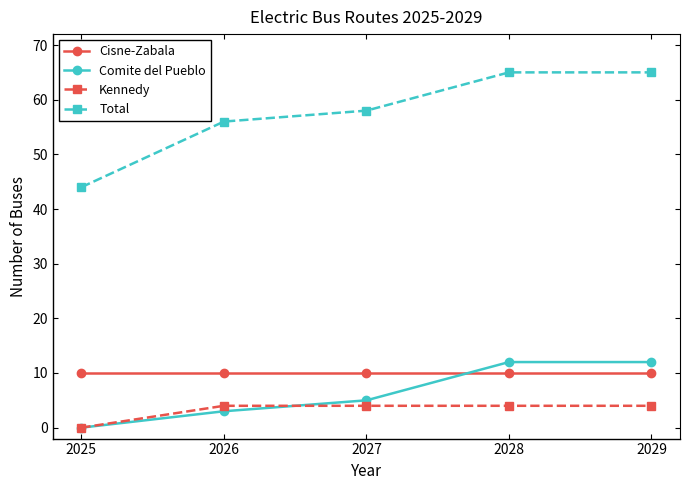

True or false: Kennedy has a value of 7 at 2026.

False